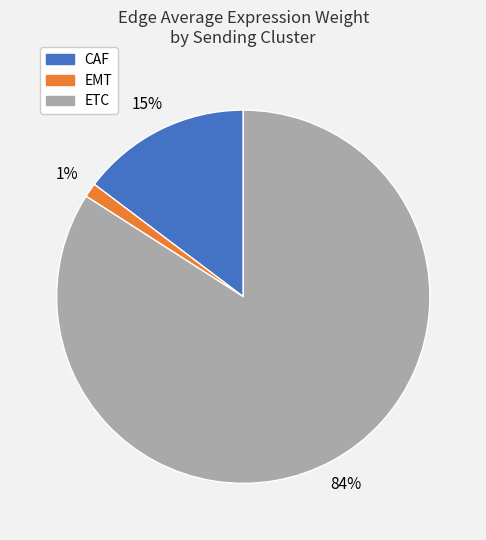

Between CAF and ETC, which is larger?

ETC